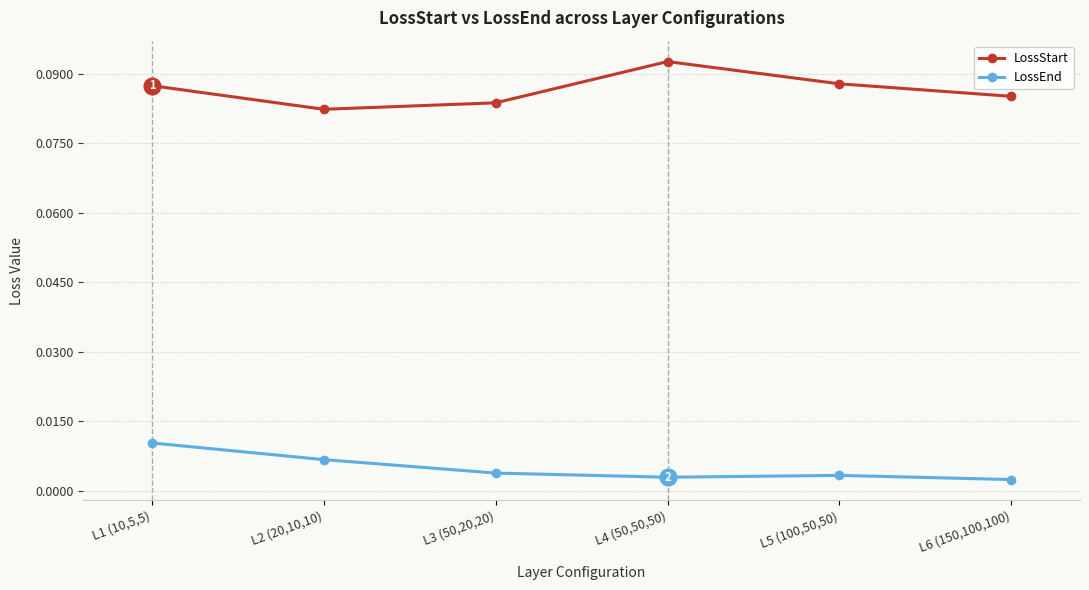

Which series changed the most between L4 (50,50,50) and L6 (150,100,100)?

LossStart